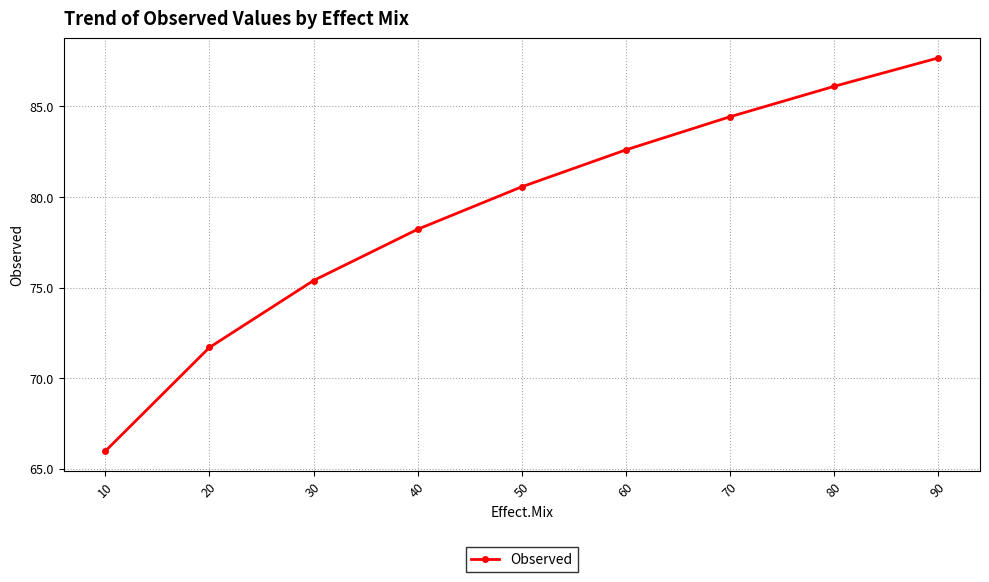

What is the approximate value at 70?

84.4